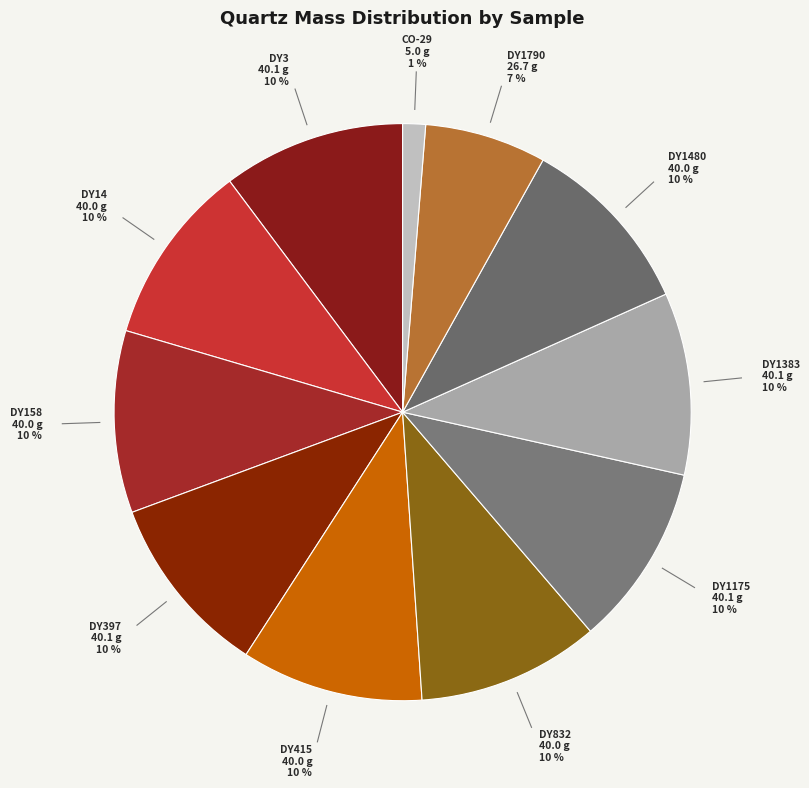

How many segments does this pie chart have?

11